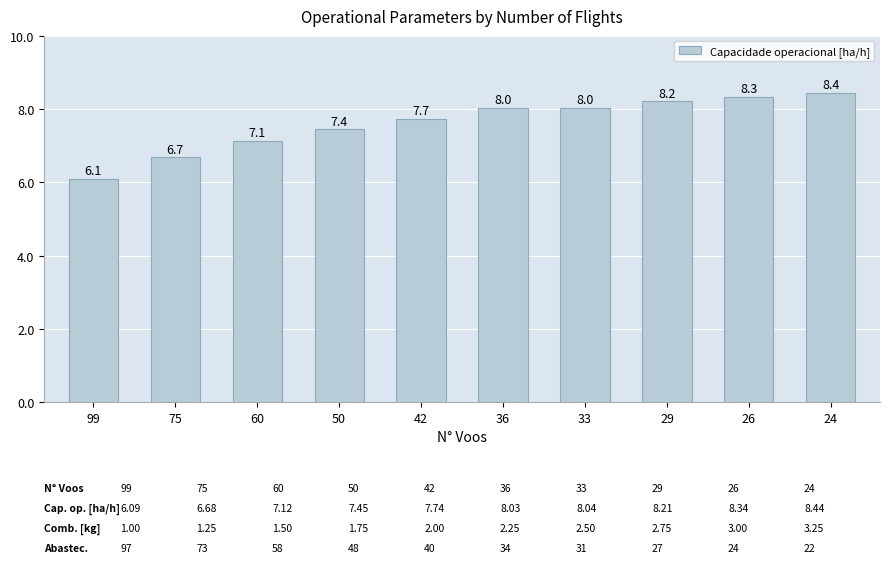

What is the difference between the maximum and minimum values?

2.4